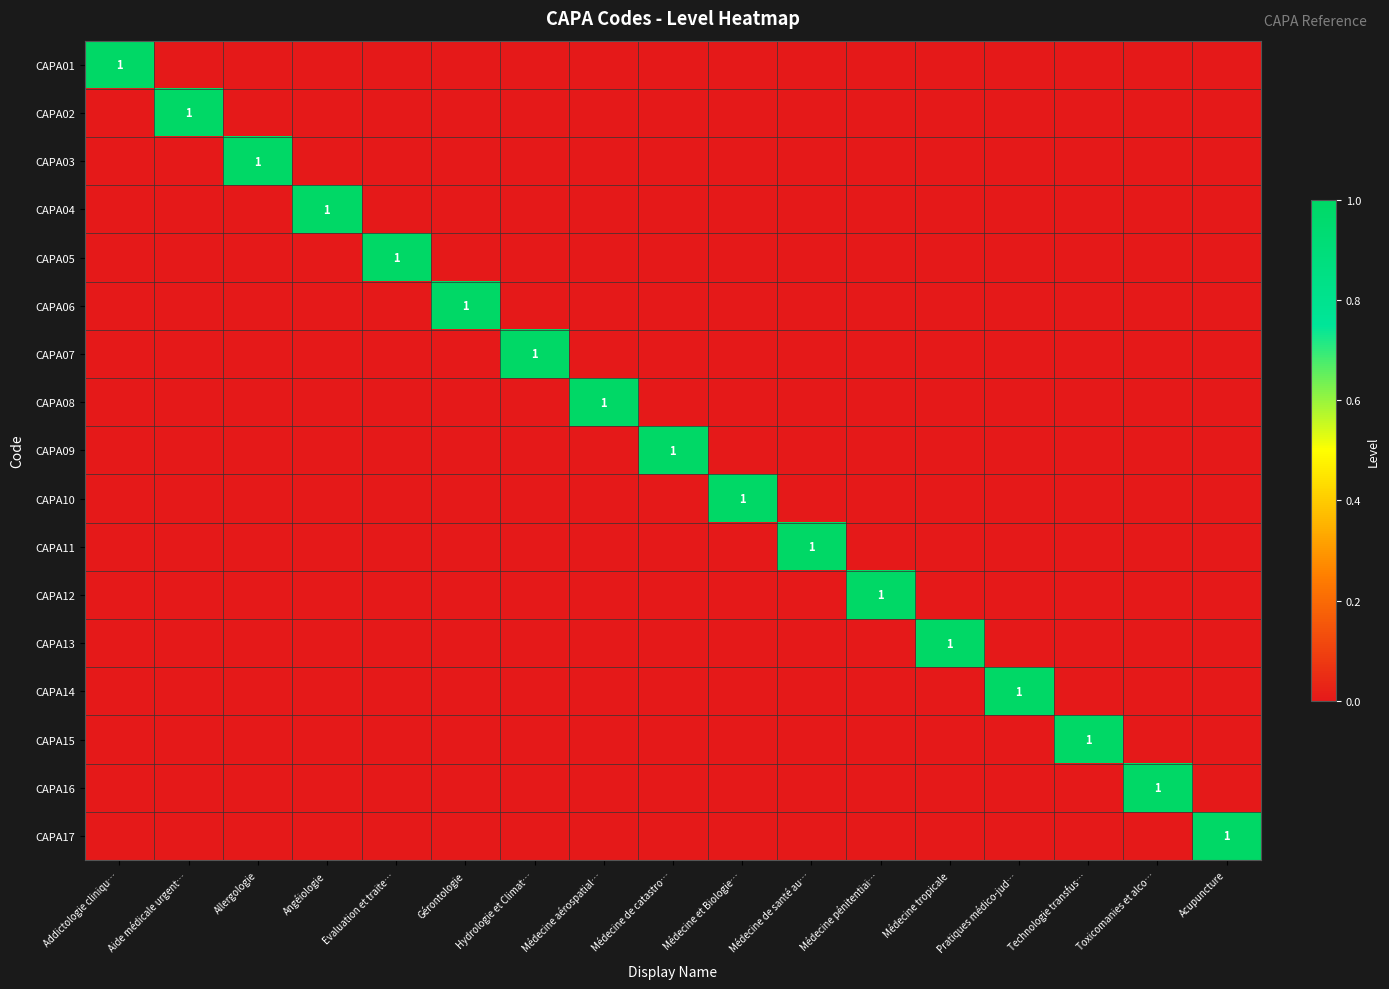

At how many categories does at least one series exceed 0?

17